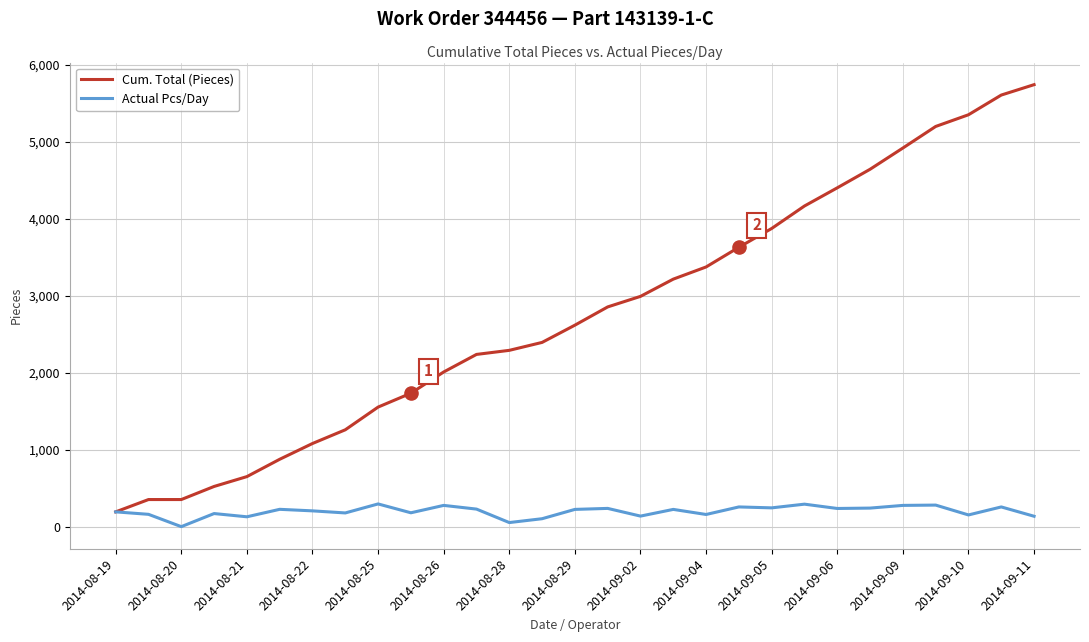

Which series has the largest total across all categories?

Cum. Total (Pieces)